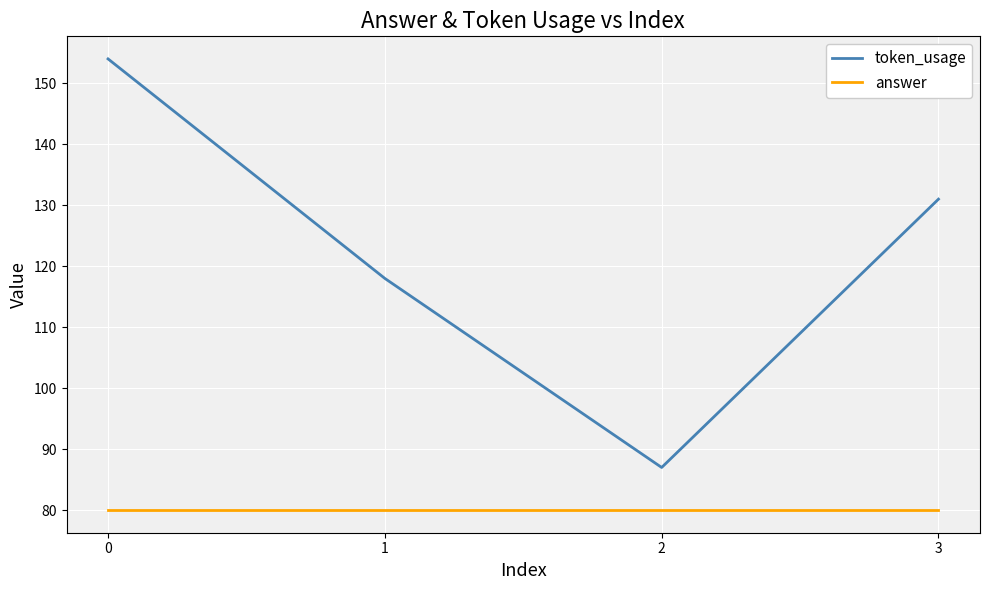

Rank the series by their maximum value, from lowest to highest.

answer, token_usage